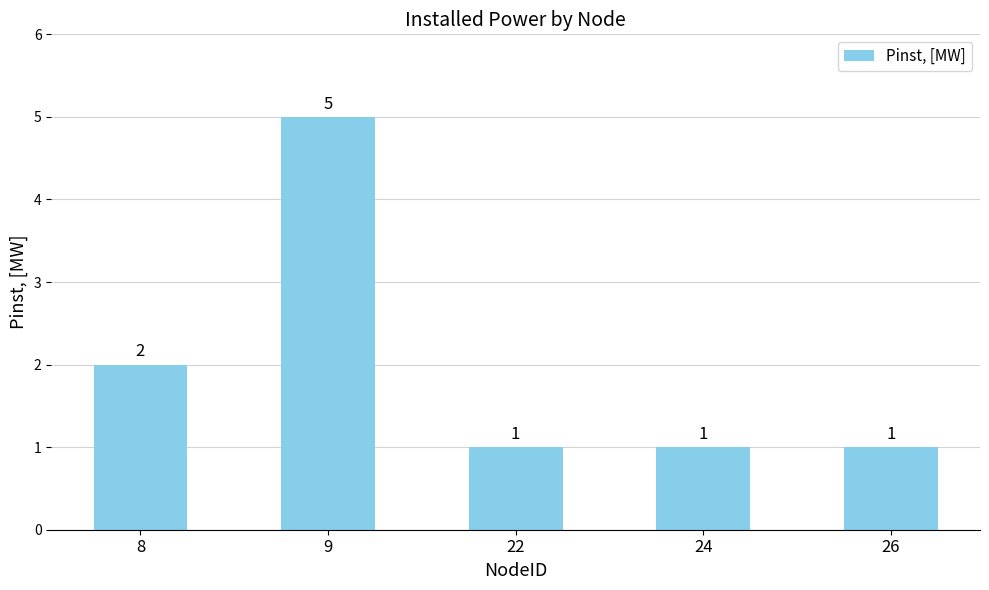

What is the difference between the maximum and minimum values?

4